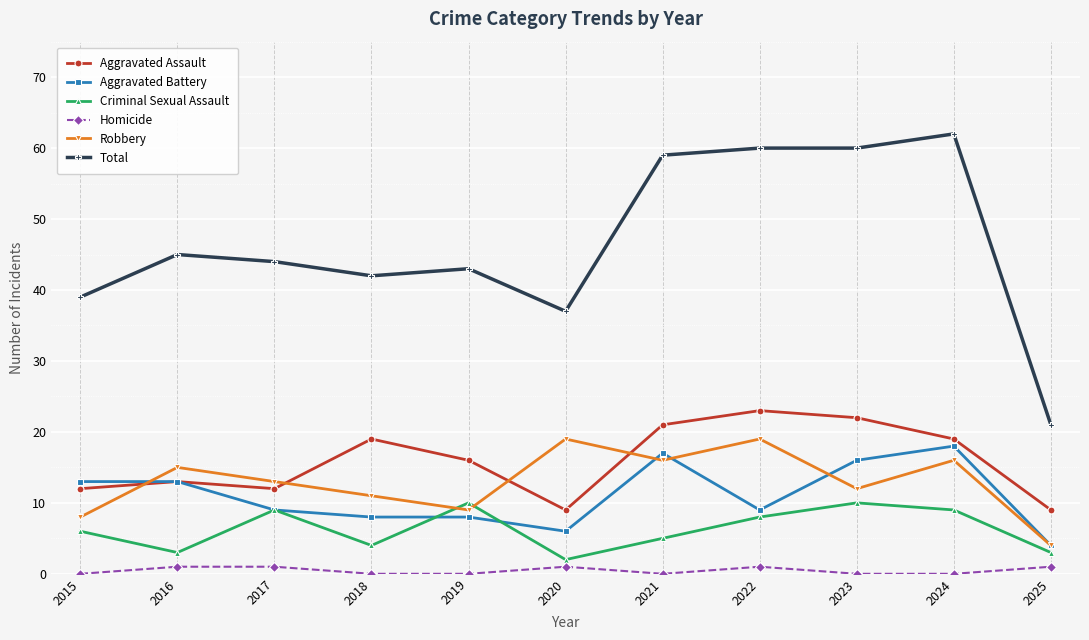

What are all the series names shown in the legend?

Aggravated Assault, Aggravated Battery, Criminal Sexual Assault, Homicide, Robbery, Total